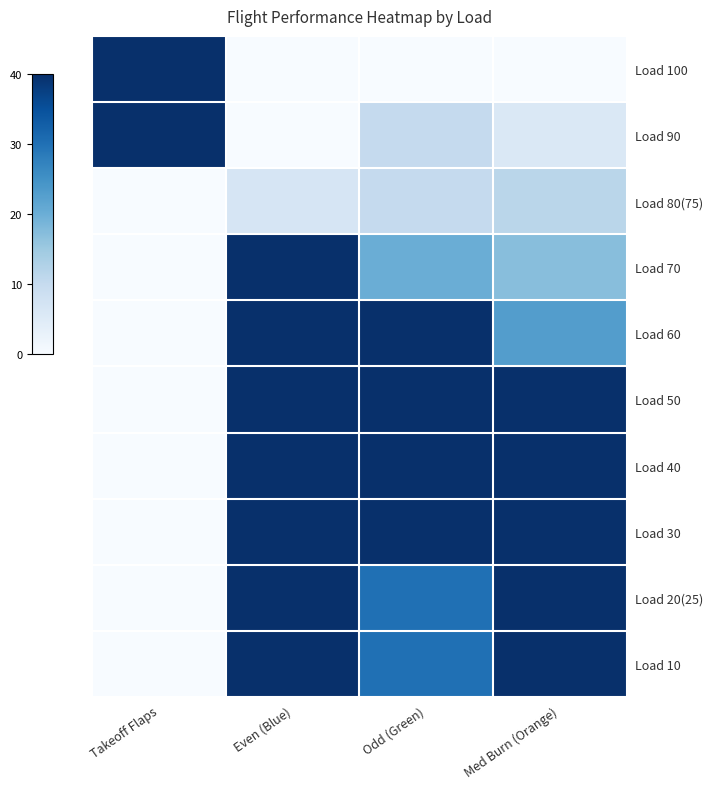

What is the total value across all series at Med Burn (Orange)?

6.4